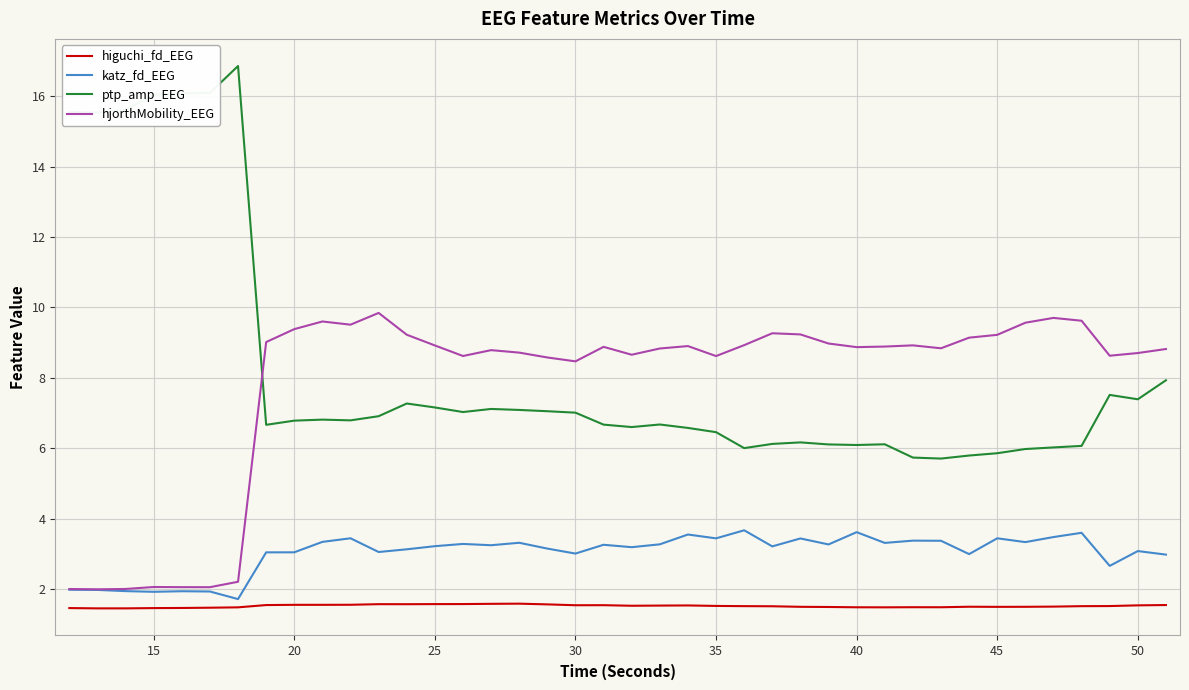

True or false: ptp_amp_EEG and katz_fd_EEG intersect in this chart.

False